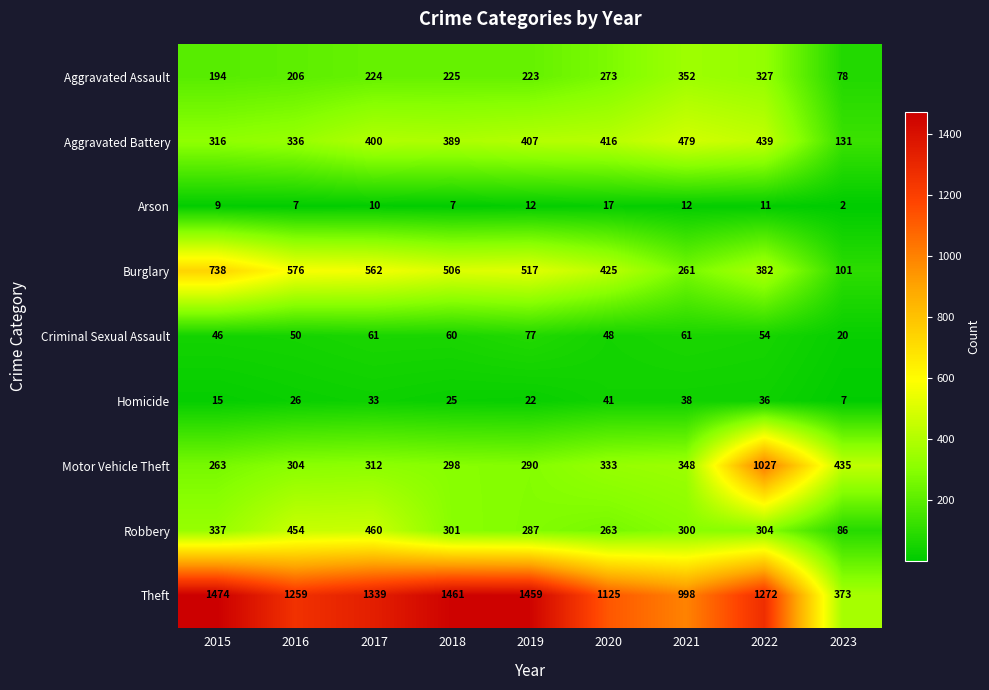

The Theft series shows 373 at 2023. True or false?

True